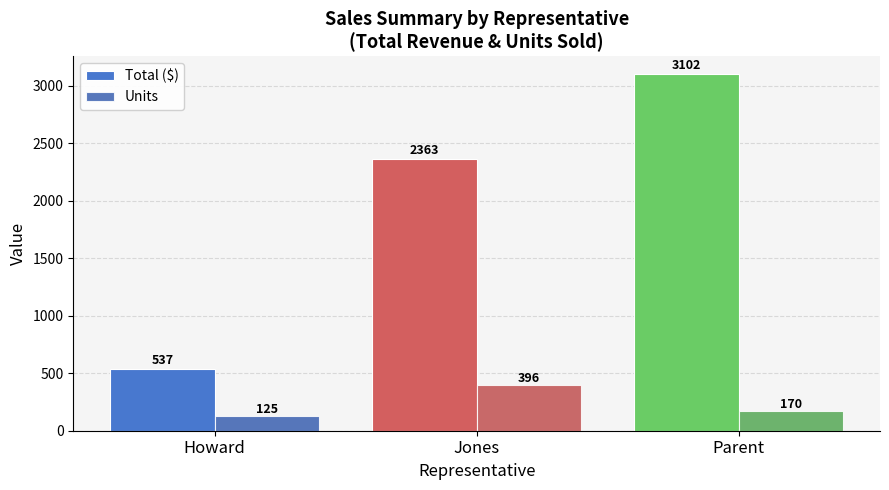

Which category has the highest value in the Total ($) series?

Parent